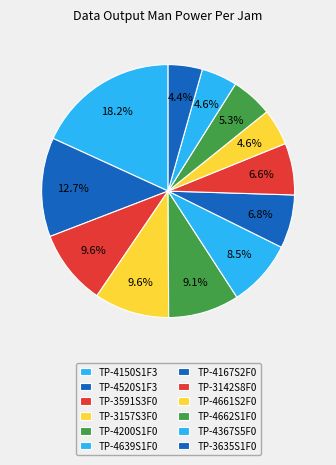

How many slices are in this pie chart?

12